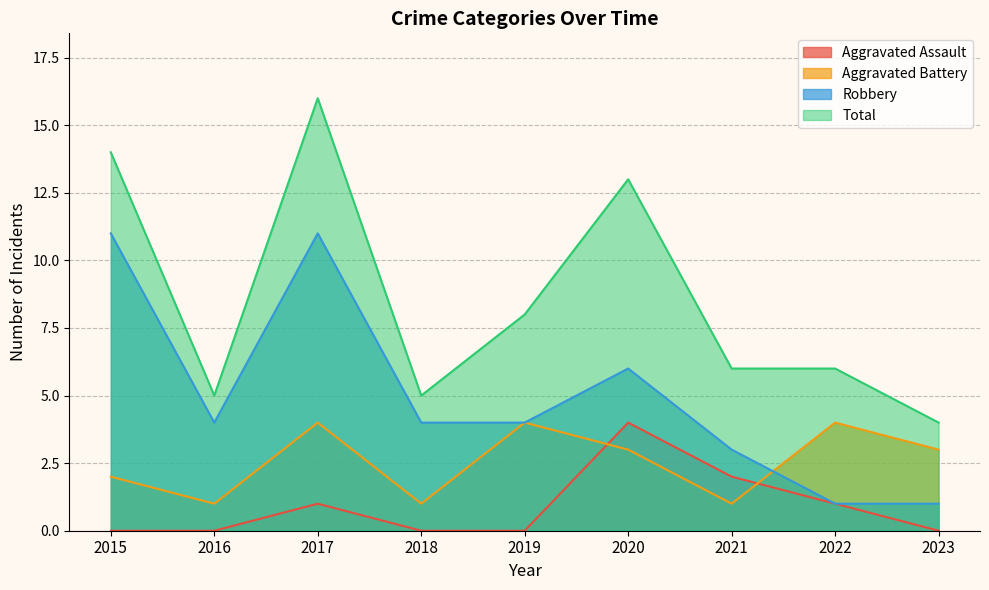

Which series has the largest total across all categories?

Total